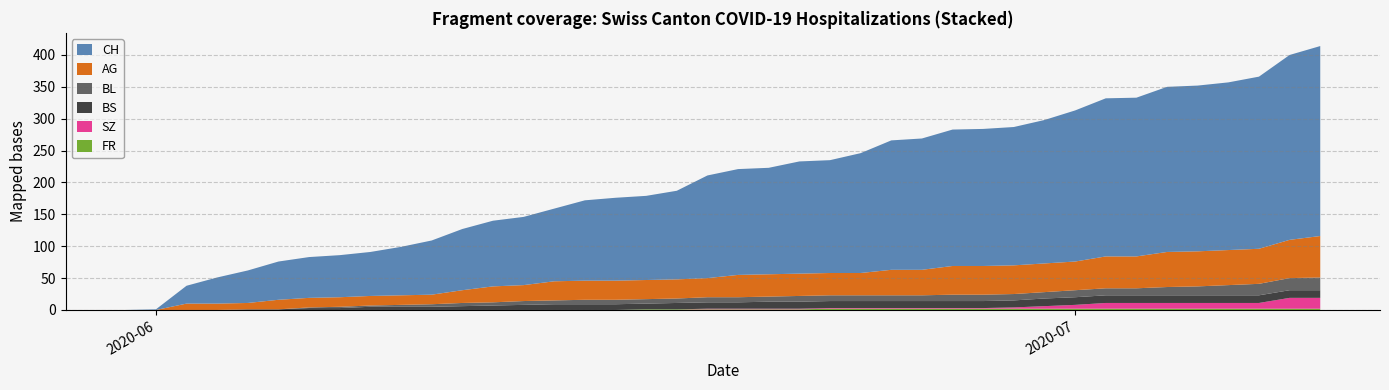

Reading left to right, what are all the values shown in this chart?

CH: 0	1	28	41	51	60	64	66	69	76	85	96	103	107	114	126	130	132	139	161	166	167	176	177	188	203	206	214	215	217	225	237	248	249	259	260	263	270	290	298
AG: 0	0	10	10	10	15	15	15	15	15	15	20	25	25	30	30	30	30	30	30	35	35	35	35	35	40	40	45	45	45	45	45	50	50	55	55	55	55	60	65
BL: 0	0	0	0	0	0	1	2	2	3	4	5	5	6	6	7	7	7	7	8	8	8	9	9	9	9	9	10	10	10	10	11	11	11	13	14	16	18	19	20
BS: 0	0	0	0	1	1	3	3	5	5	5	6	7	8	9	9	9	9	10	10	10	11	11	11	11	11	11	11	11	11	12	12	12	12	12	12	12	12	12	12
SZ: 0	0	0	0	0	0	0	0	0	0	0	0	0	0	0	0	0	0	0	1	1	1	1	1	1	1	1	1	1	2	4	6	9	9	9	9	9	9	17	17
FR: 0	0	0	0	0	0	0	0	0	0	0	0	0	0	0	0	0	1	1	1	1	1	1	2	2	2	2	2	2	2	2	2	2	2	2	2	2	2	2	2